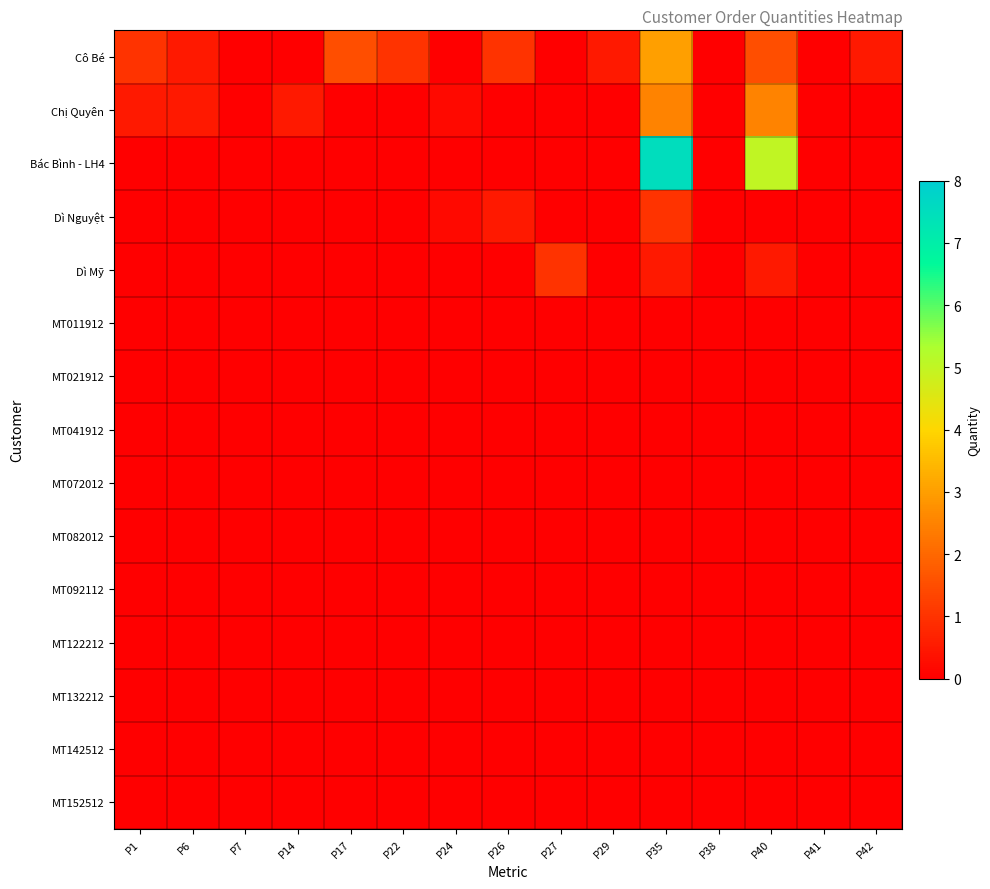

At how many categories does at least one series exceed 1?

3